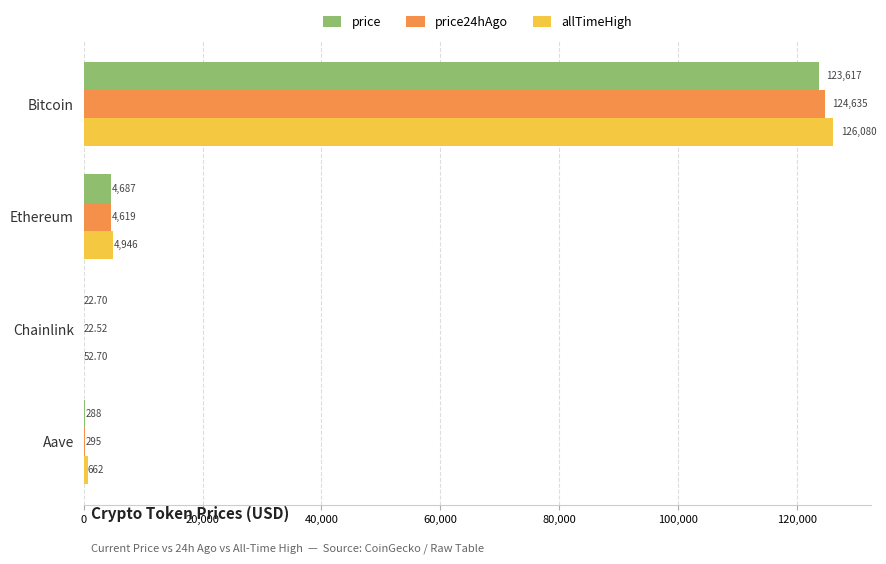

Where is price nearest to the value 61819?

Ethereum